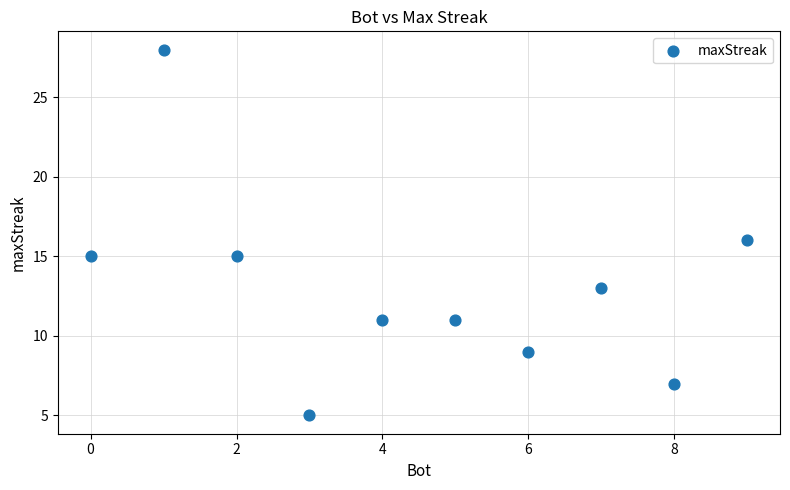

What is the range of Y values (max minus min)?

23